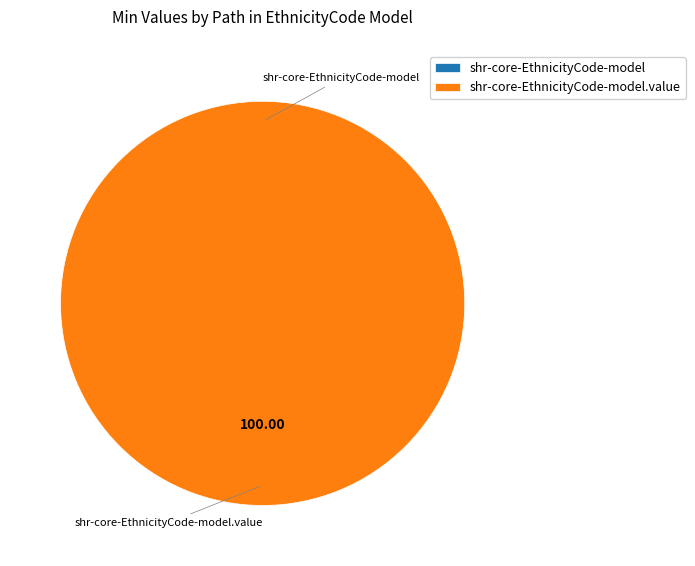

What is the majority slice?

shr-core-EthnicityCode-model.value